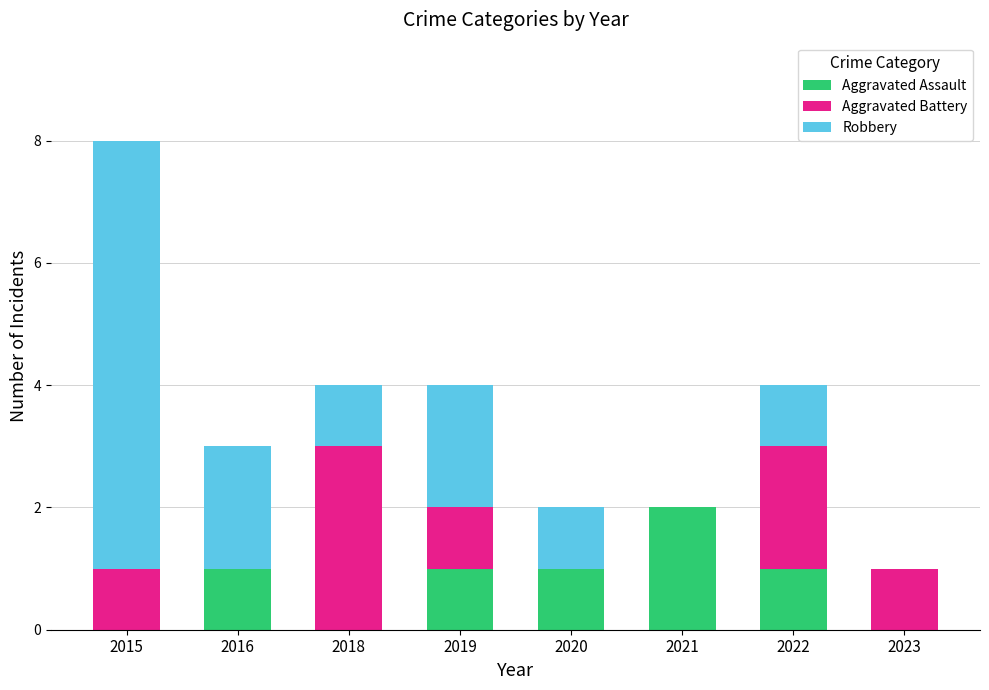

Is it true that Aggravated Assault equals 1 at 2019?

True